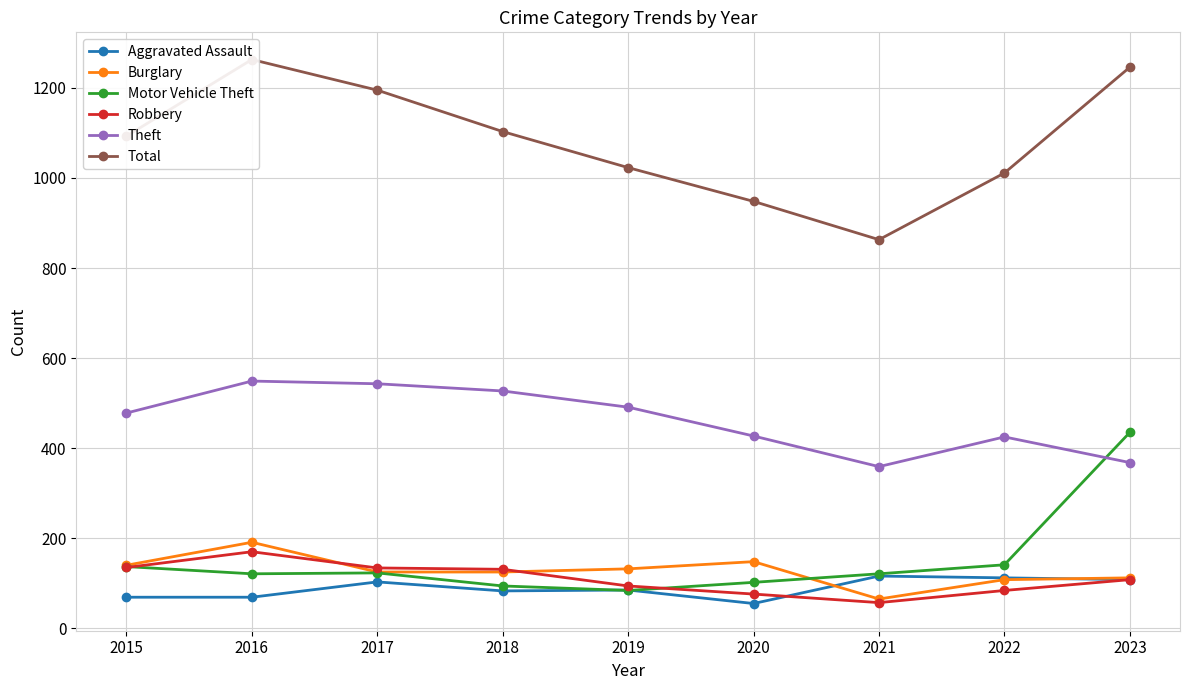

True or false: Aggravated Assault has more than 2 points higher than both neighbors.

True